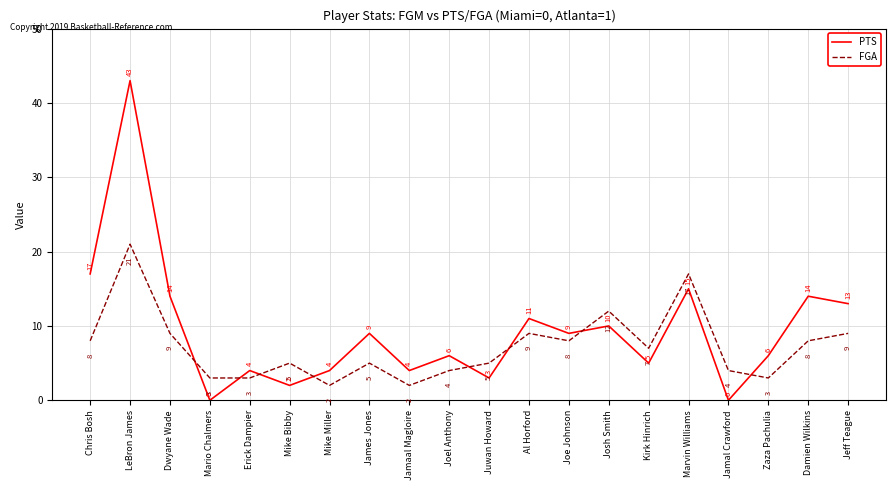

What is the average value of the FGA series?

7